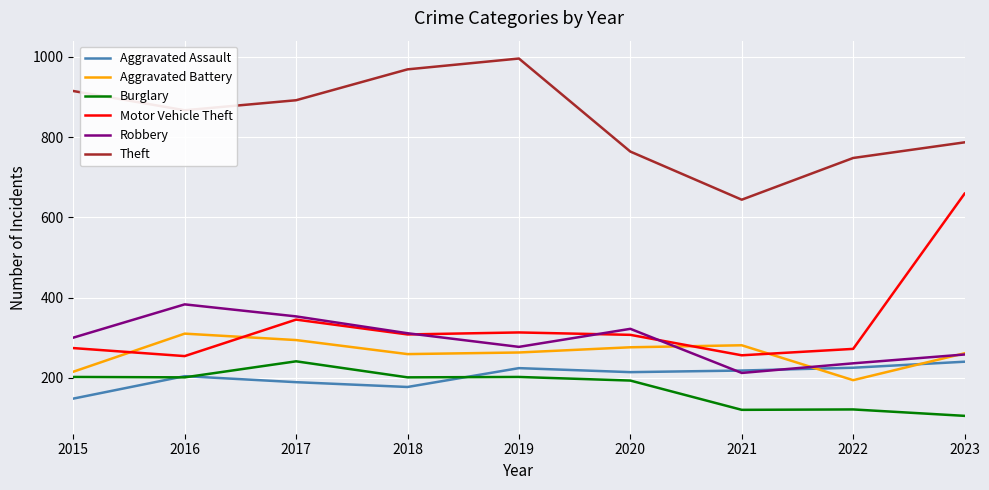

Does the chart have visible grid lines?

Yes